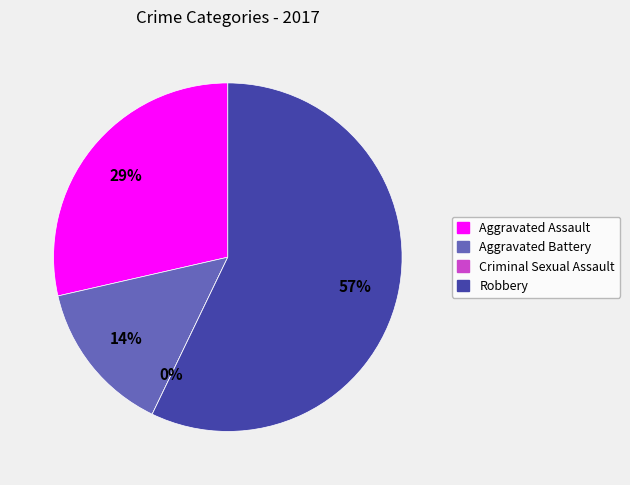

Which slice is the largest?

Robbery